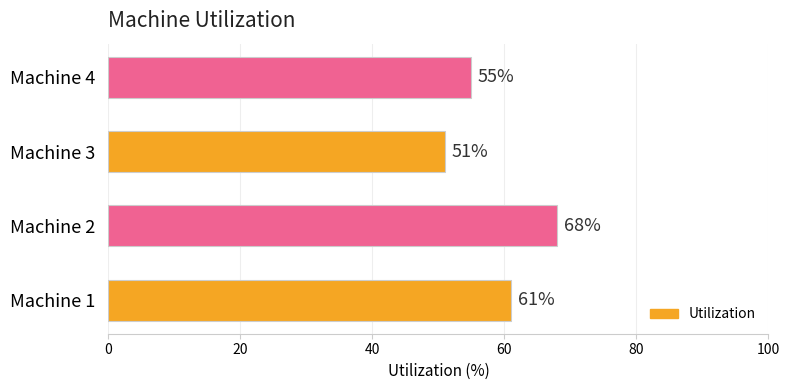

Rank the categories by value from highest to lowest.

Machine 2, Machine 1, Machine 4, Machine 3